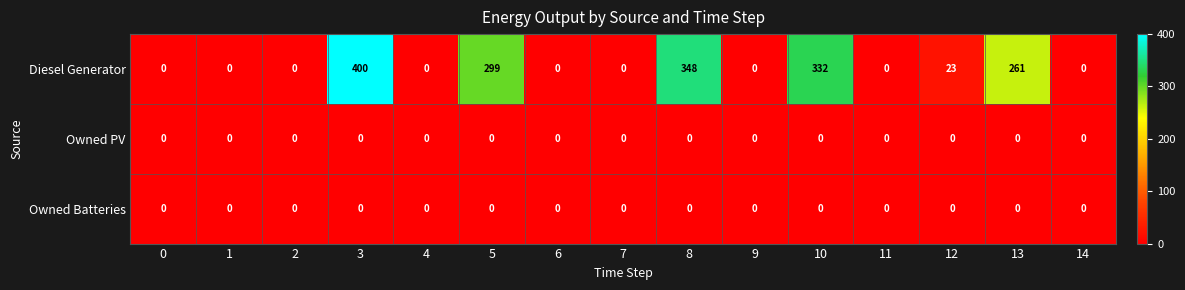

Which series has the largest range (max minus min)?

Diesel Generator